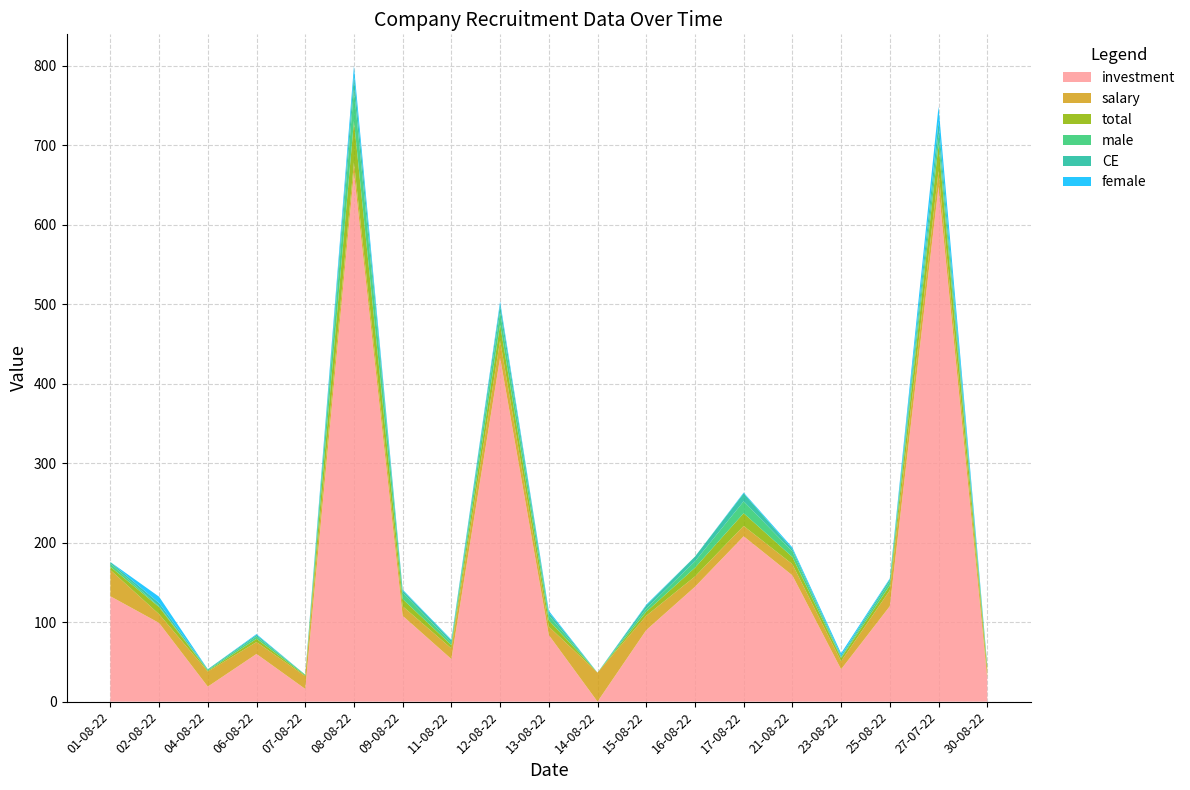

Reading right to left, extract all data points from this chart.

investment: 30.0	647.8	120.1	40.7	158.8	208.0	144.4	90.0	0.0	83.8	432.8	53.6	108.0	665.6	16.0	60.0	18.9	99.0	132.6
salary: 10.0	19.6	20.0	10.2	14.1	13.0	13.0	18.0	36.5	10.5	21.6	13.4	12.0	12.8	16.0	15.0	18.9	11.0	33.1
total: 3.0	33.0	6.0	4.0	9.0	16.0	11.0	5.0	0.0	8.0	20.0	4.0	9.0	52.0	1.0	4.0	1.0	9.0	4.0
male: 3.0	14.0	5.0	1.0	7.0	15.0	8.0	4.0	0.0	6.0	16.0	3.0	8.0	40.0	1.0	3.0	1.0	1.0	4.0
CE: 1.0	15.0	3.0	2.0	3.0	10.0	6.0	4.0	0.0	4.0	9.0	3.0	3.0	17.0	0.0	2.0	1.0	4.0	2.0
female: 0.0	19.0	1.0	3.0	2.0	1.0	0.0	1.0	0.0	2.0	4.0	1.0	1.0	12.0	0.0	1.0	0.0	8.0	0.0